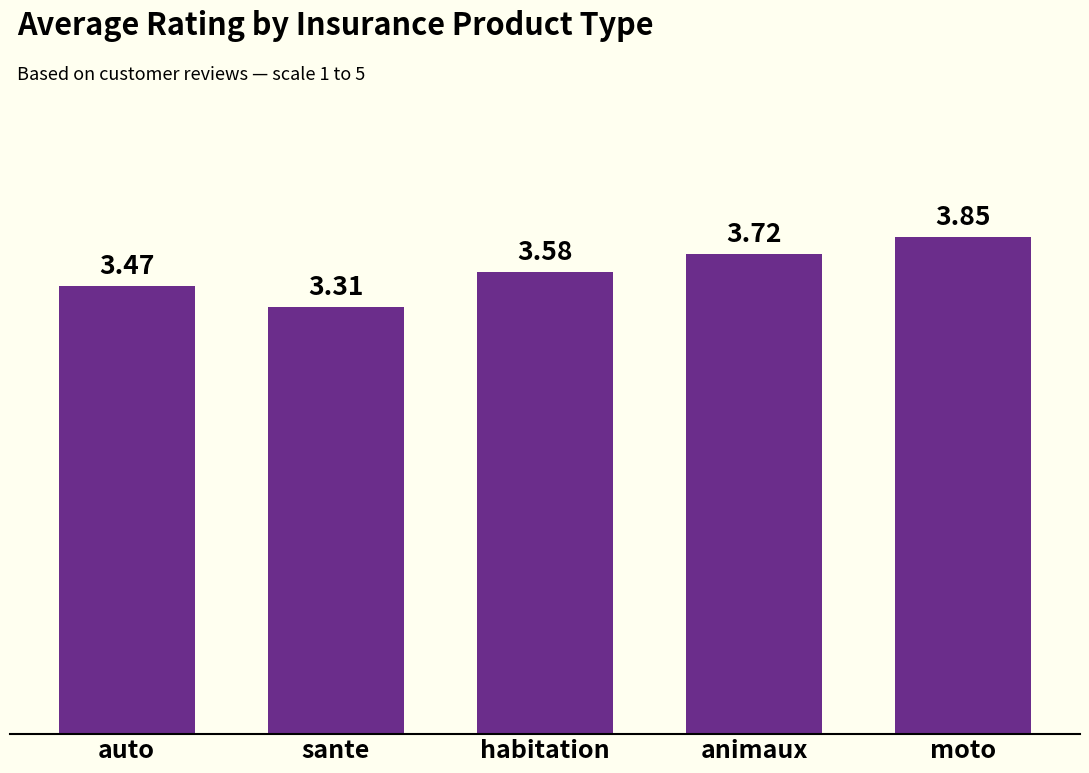

What is the sum of the values at auto and habitation?

7.1